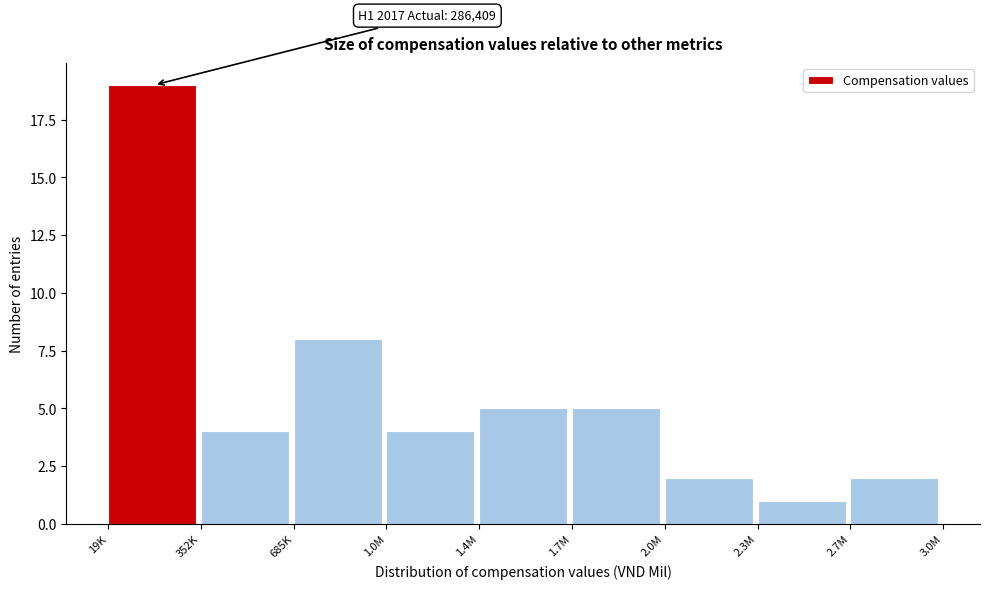

Reading left to right, extract all data points from this chart.

19K=19	352K=4	685K=8	1.0M=4	1.4M=5	1.7M=5	2.0M=2	2.3M=1	2.7M=2